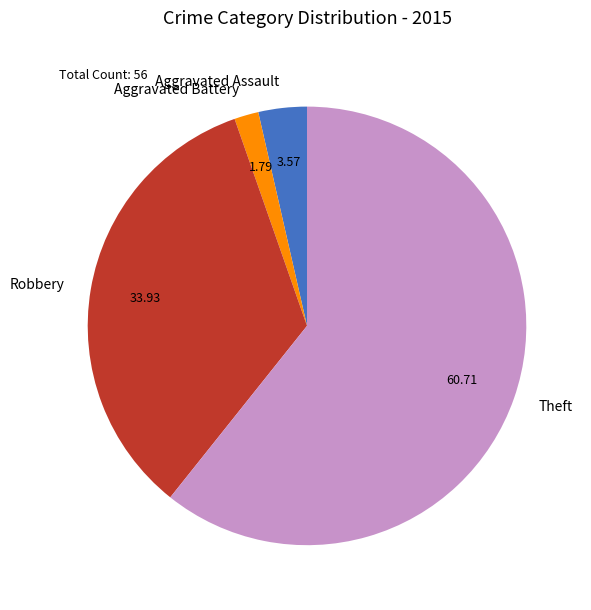

True or false: Robbery accounts for 42% of the total.

False